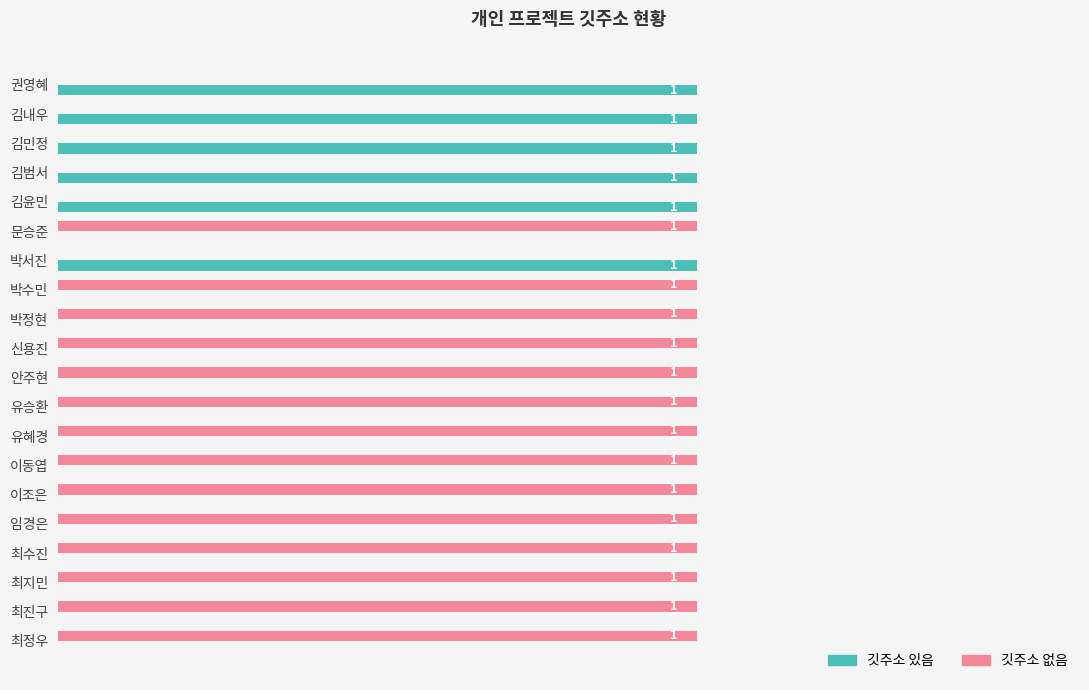

Which series has the largest total across all categories?

깃주소 없음